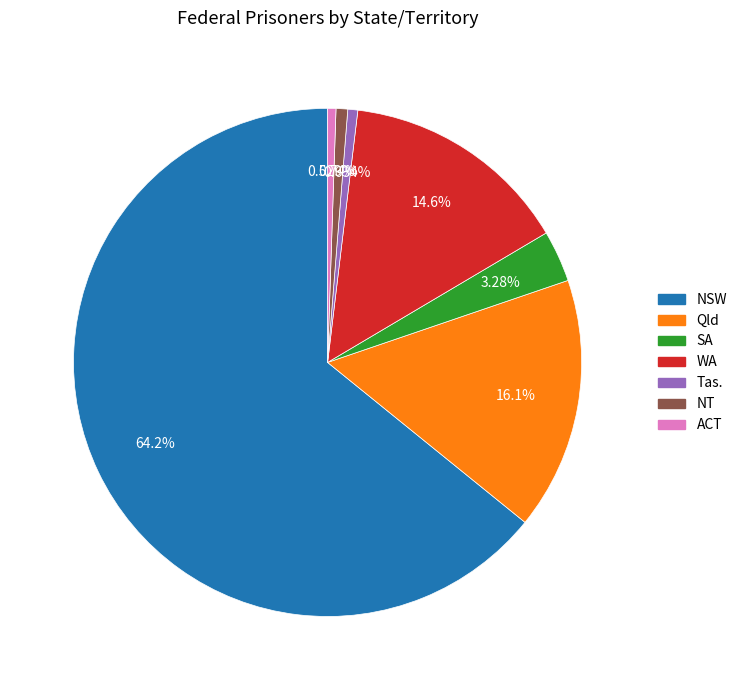

How many segments does this pie chart have?

7